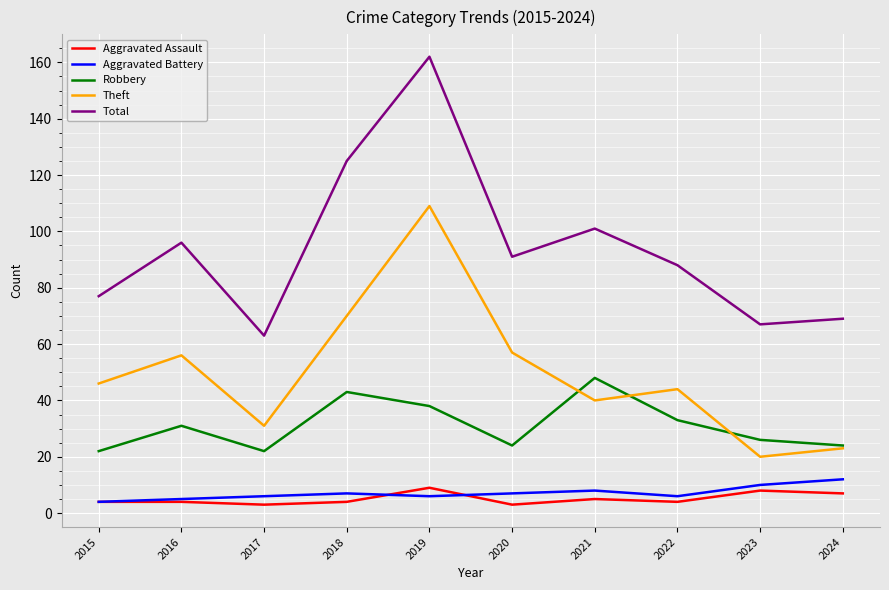

True or false: Total and Robbery cross at least once.

False